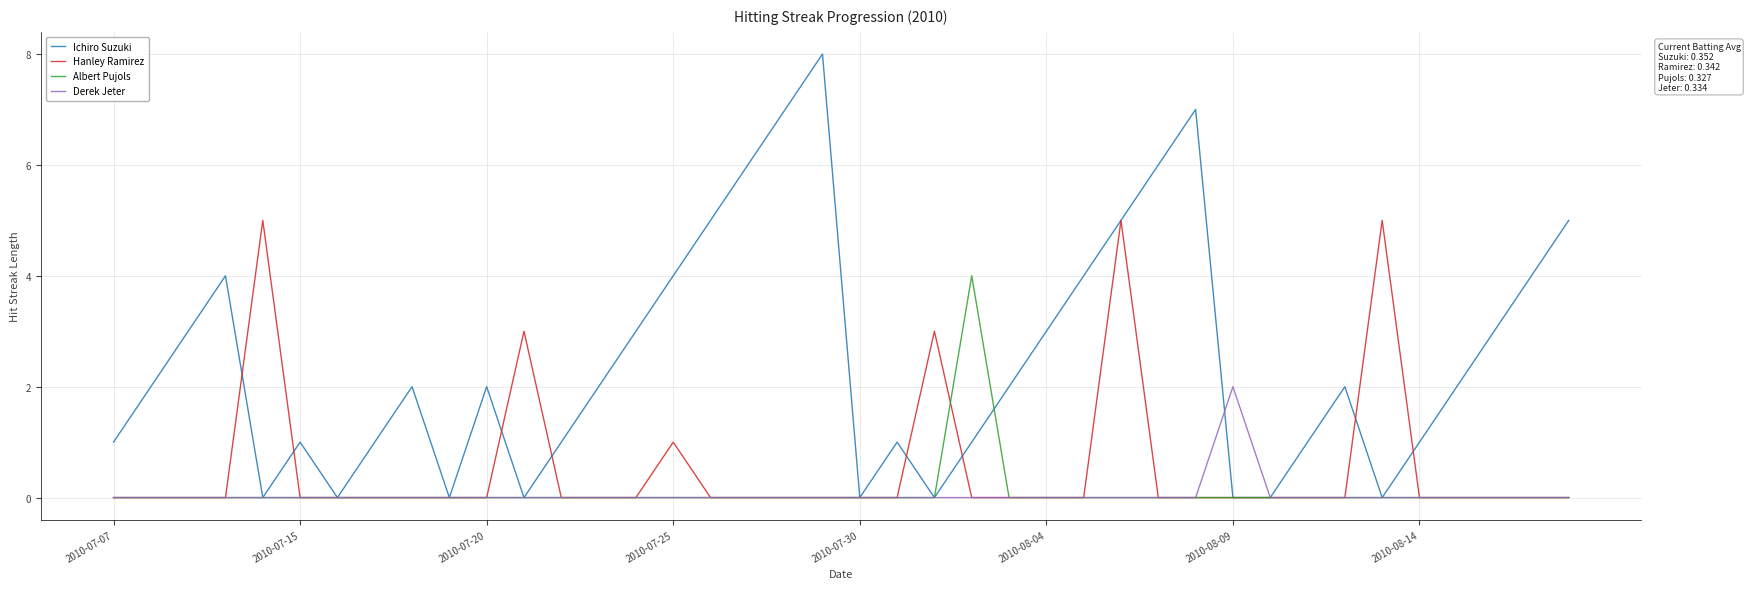

Rank the series by their maximum value, from lowest to highest.

Derek Jeter, Albert Pujols, Hanley Ramirez, Ichiro Suzuki